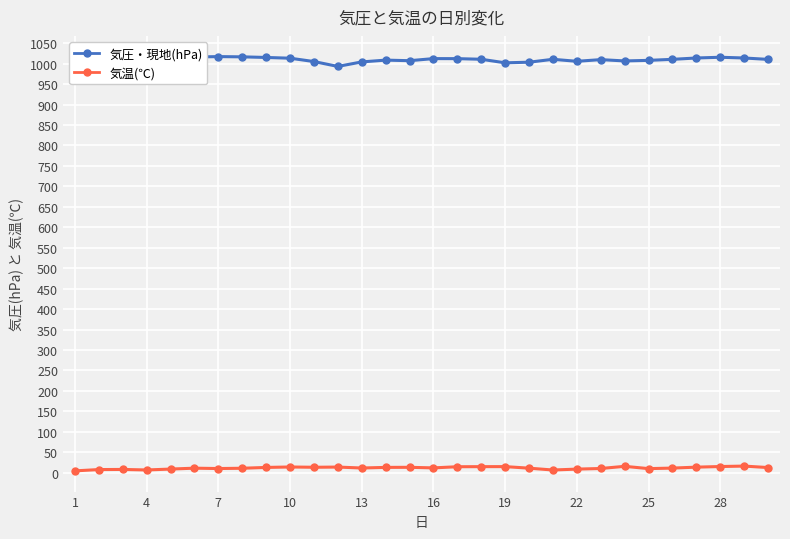

At how many categories does at least one series exceed 969?

30